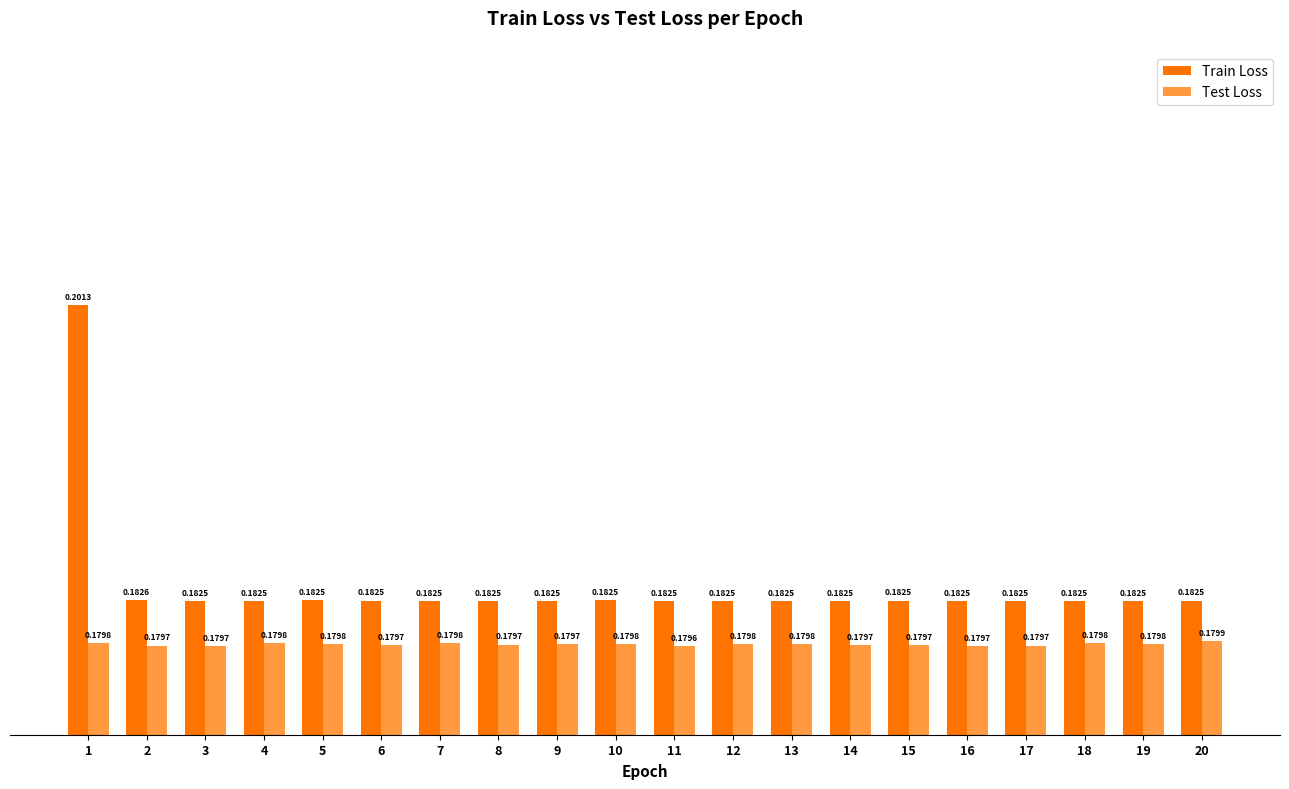

Which series has the largest range (max minus min)?

Train Loss